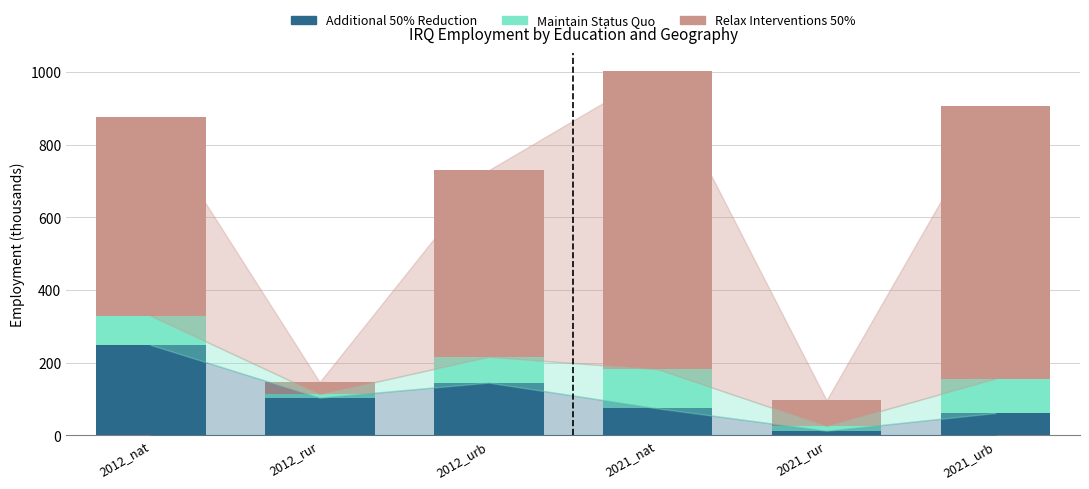

What is the total value across all series at 2021_nat?

1003.1